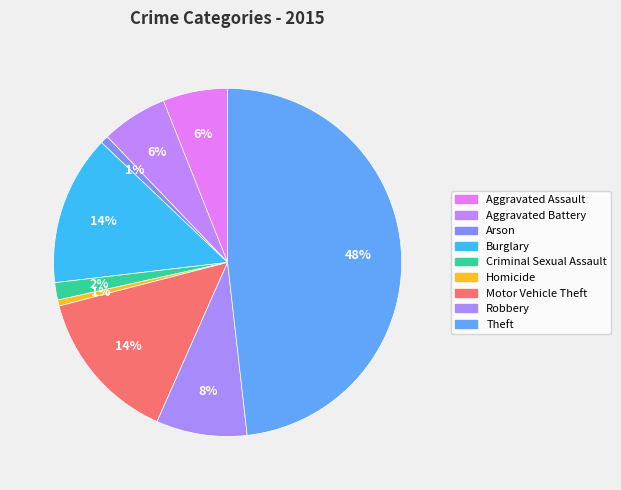

To the nearest percent, what portion does Aggravated Assault represent?

6%